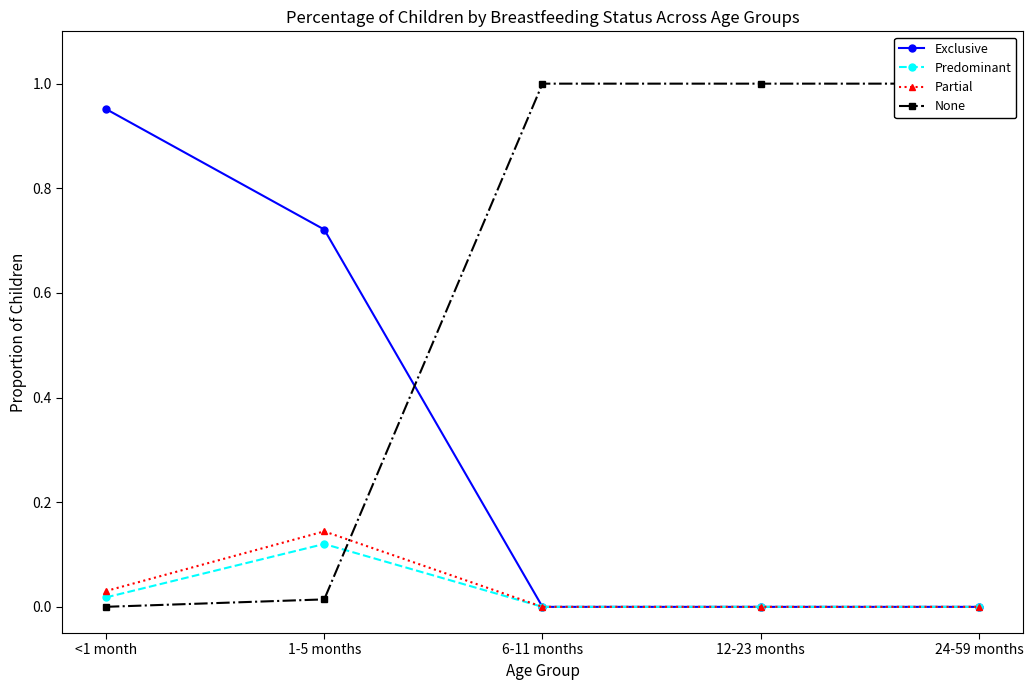

What is the label of the 4th point from the right?

1-5 months